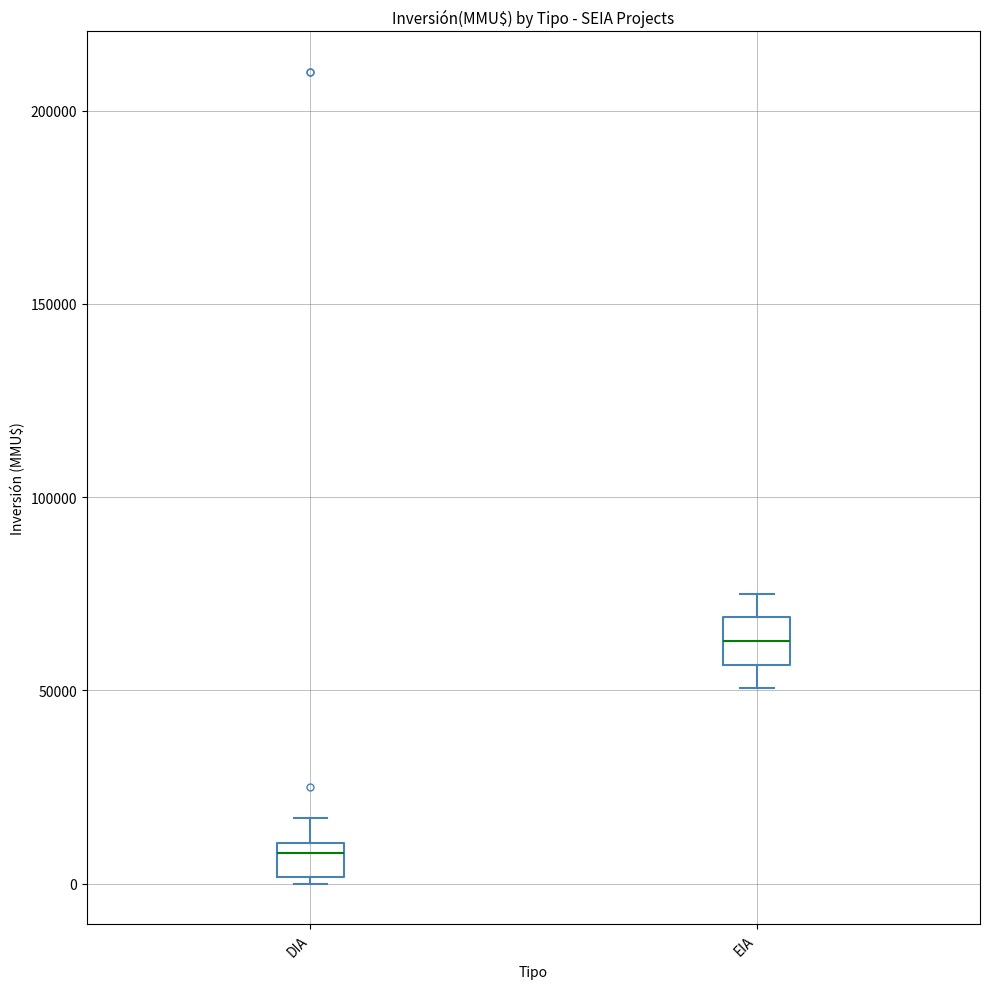

Which box has the highest median line?

EIA